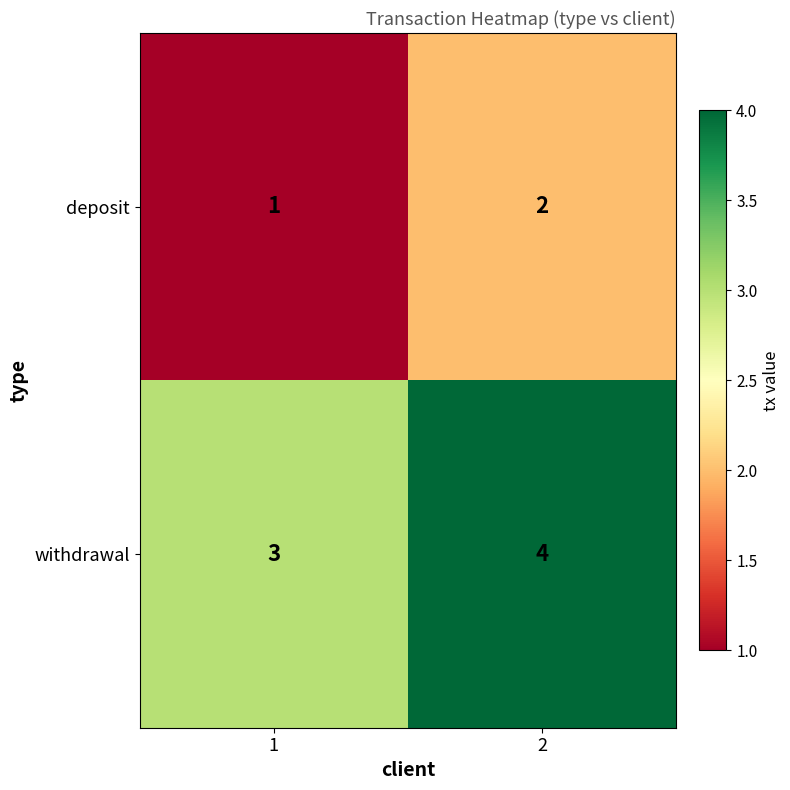

The withdrawal series shows 4 at 1. True or false?

False